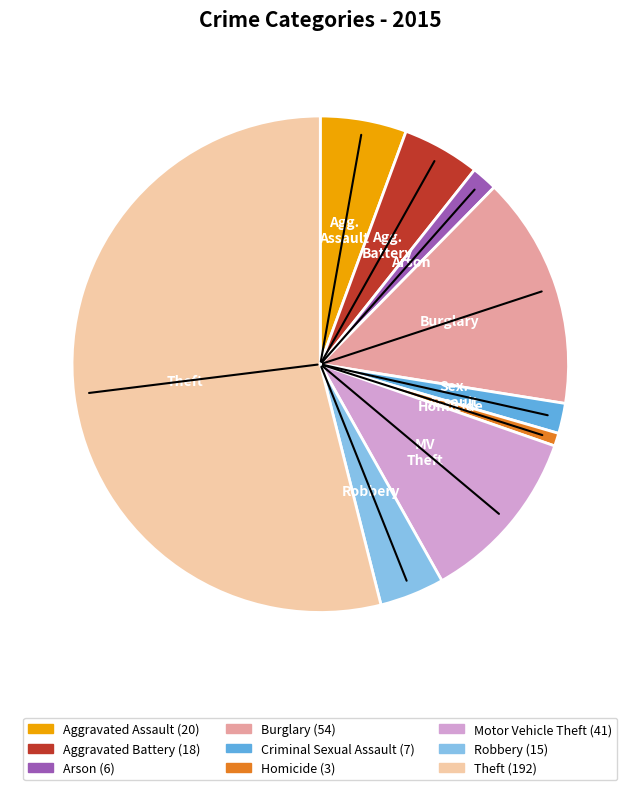

Does any single category account for the majority?

Yes